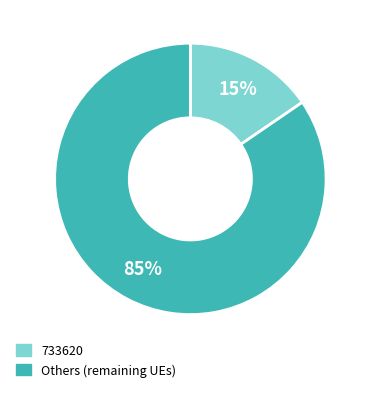

To the nearest percent, what is the average slice percentage?

50%